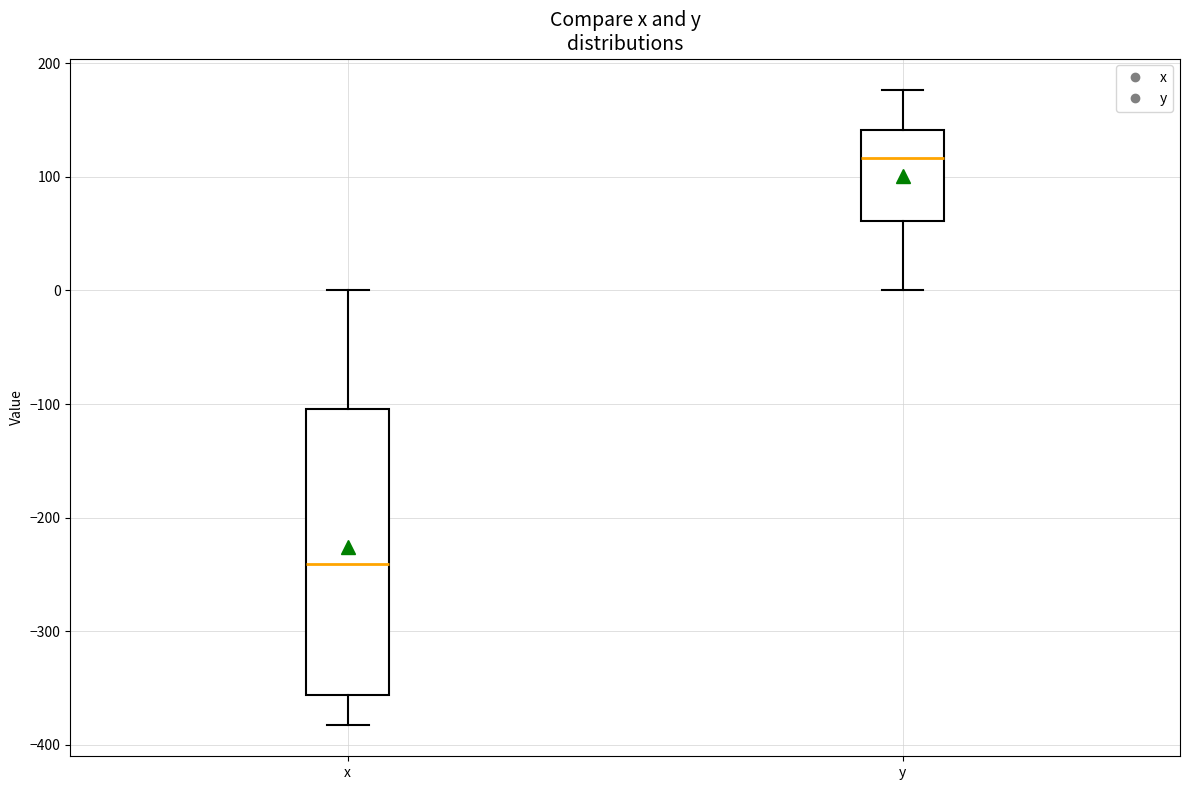

Which box's median line is the lowest?

x